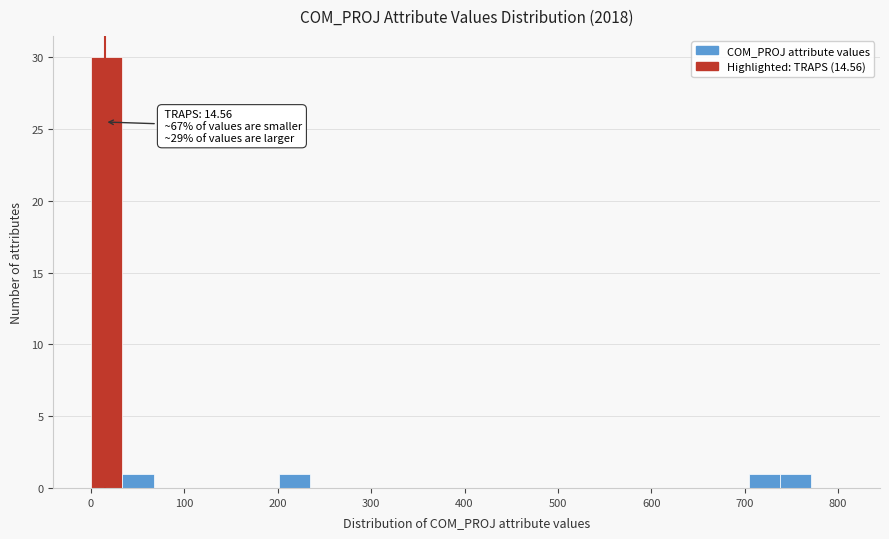

Around what value on the x-axis is the tallest bar? Give the approximate position of its centre, as read against the axis.

20